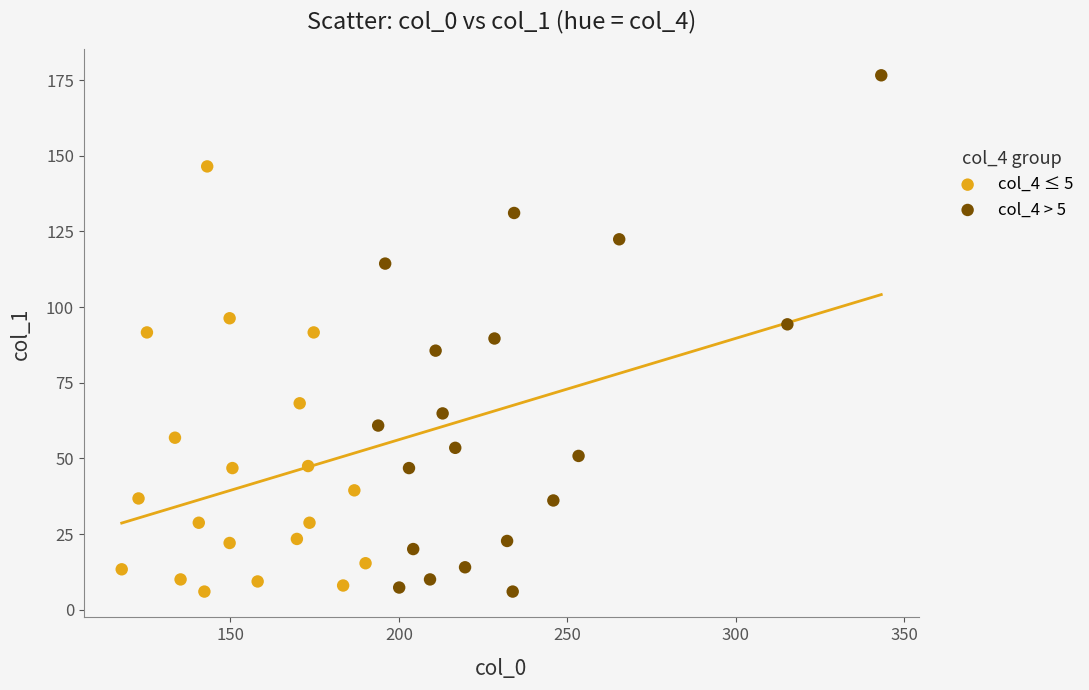

Which series reaches the maximum Y coordinate?

col_4 > 5